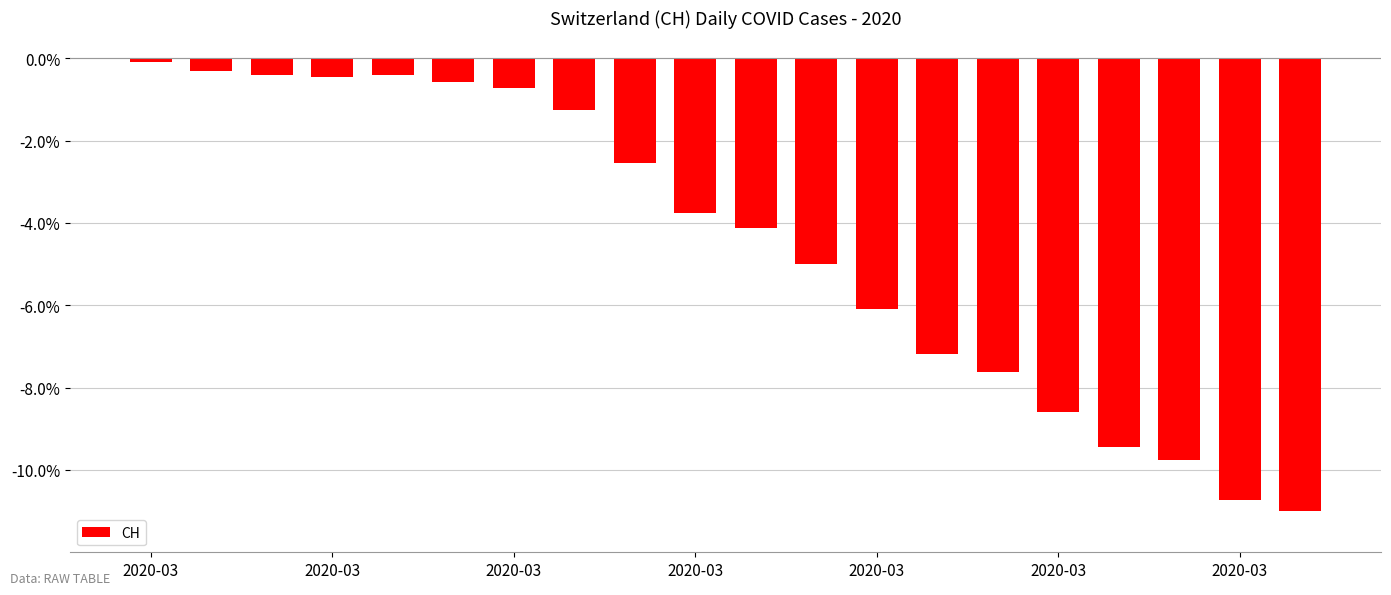

Reading left to right, list all the values displayed in this chart.

-0.1	-0.3	-0.4	-0.5	-0.4	-0.6	-0.7	-1.3	-2.6	-3.8	-4.1	-5.0	-6.1	-7.2	-7.6	-8.6	-9.4	-9.7	-10.7	-11.0